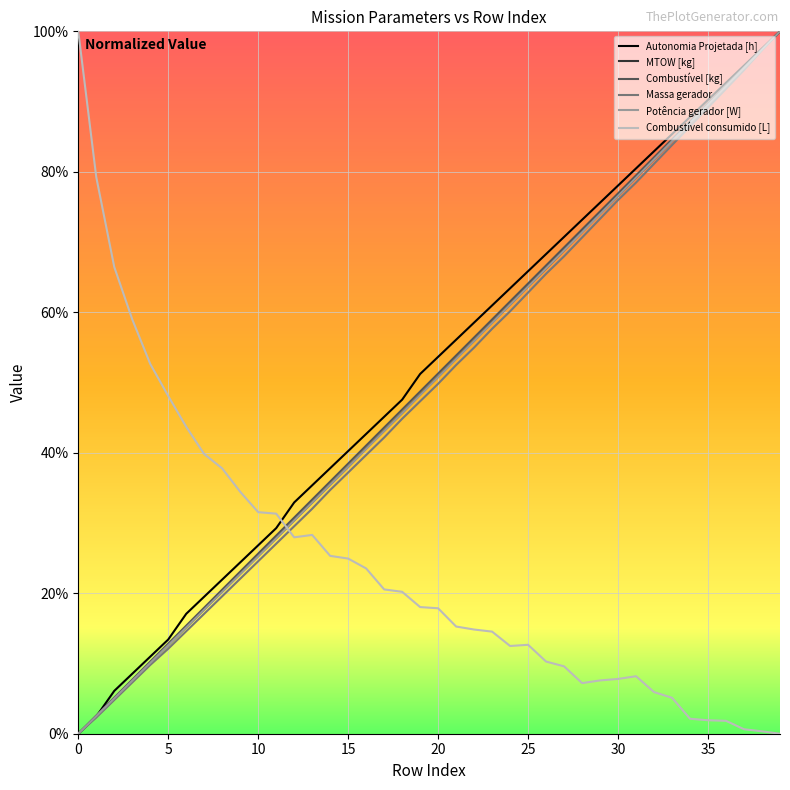

What are all the series names shown in the legend?

Autonomia Projetada [h], MTOW [kg], Combustível [kg], Massa gerador, Potência gerador [W], Combustível consumido [L]